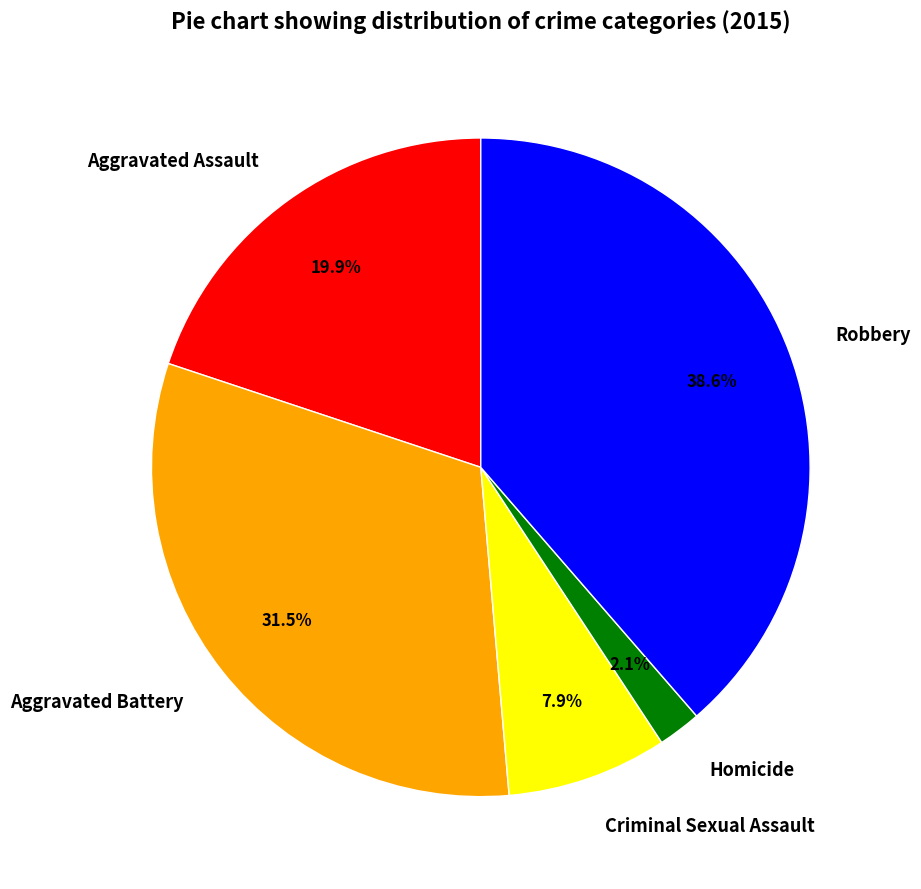

The Criminal Sexual Assault slice represents 1% of the pie. True or false?

False